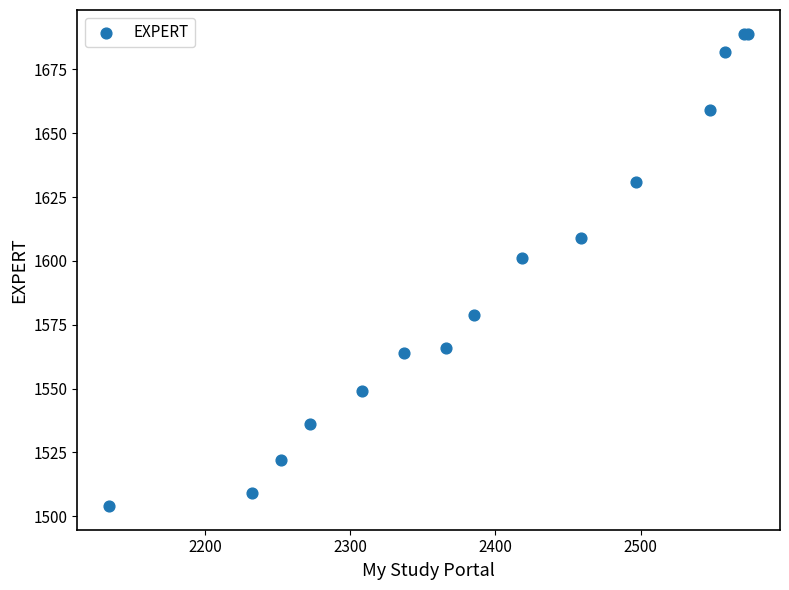

What Y value in the scatter plot is closest to 1596?

1601